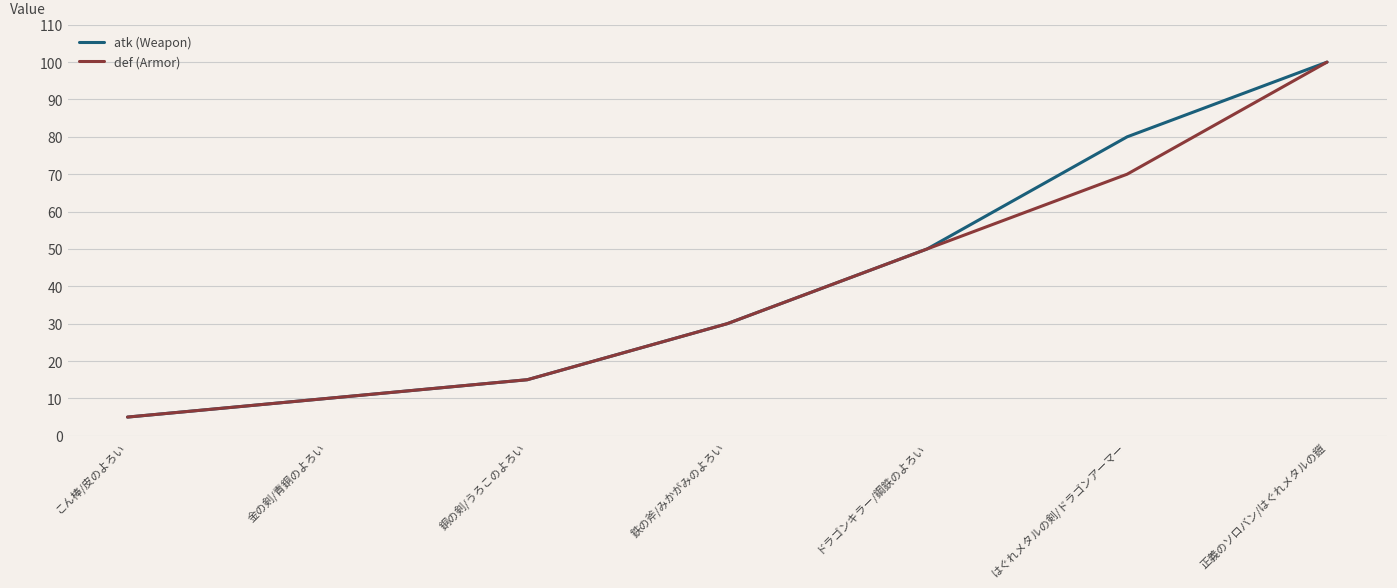

At which category is the sum across all series the highest?

正義のソロバン/はぐれメタルの鎧